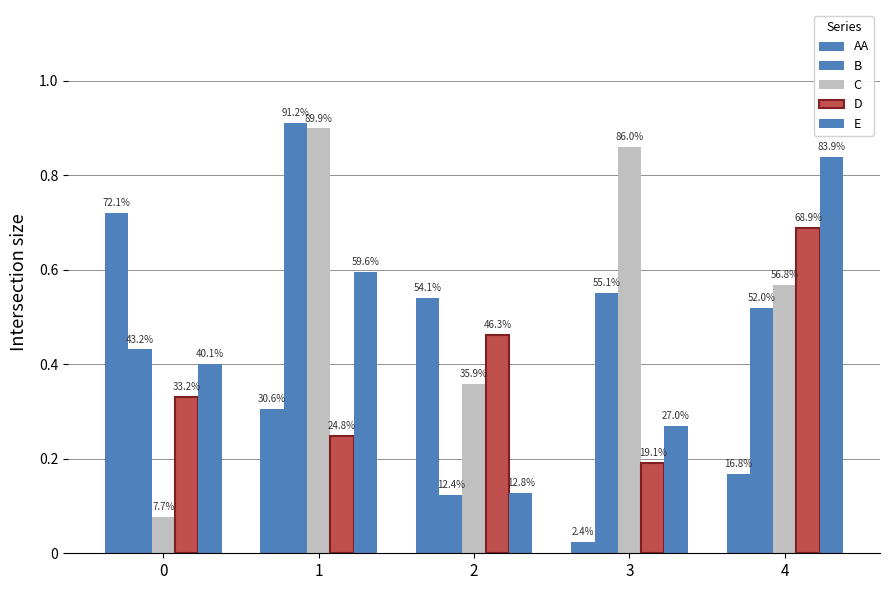

What is the spread (max minus min) of values at 4?

0.7